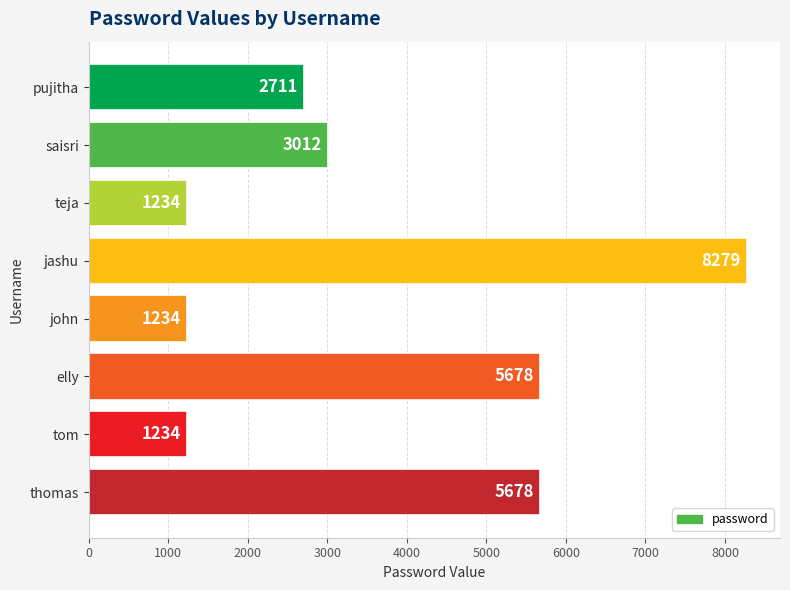

How many values are between 1234 and 5678?

7